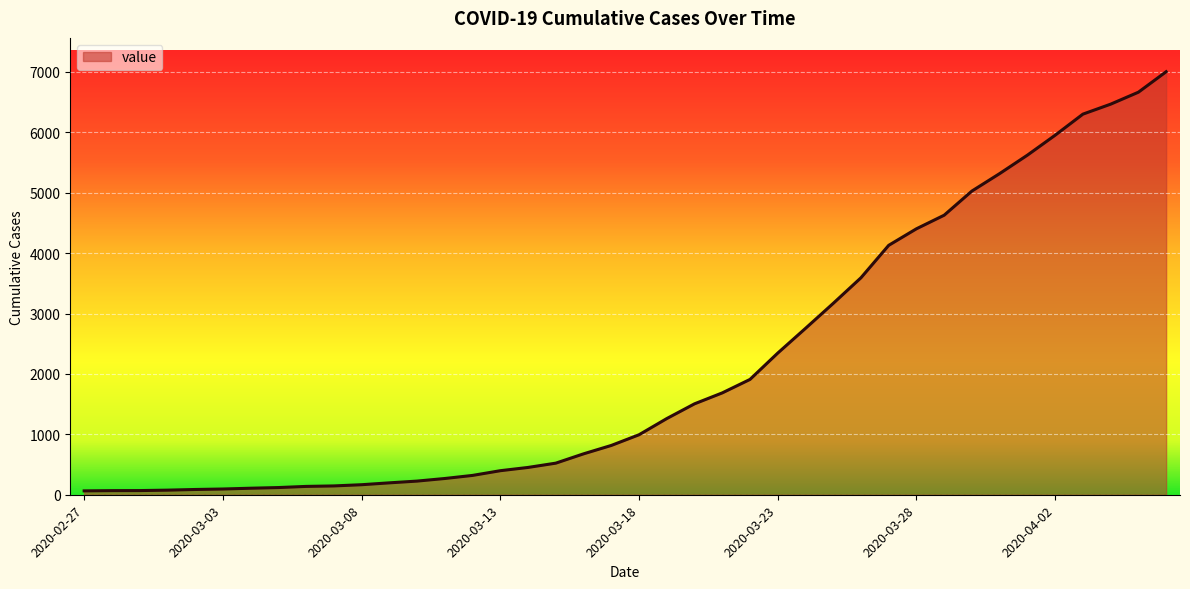

What is the difference between the maximum and minimum values?

6939